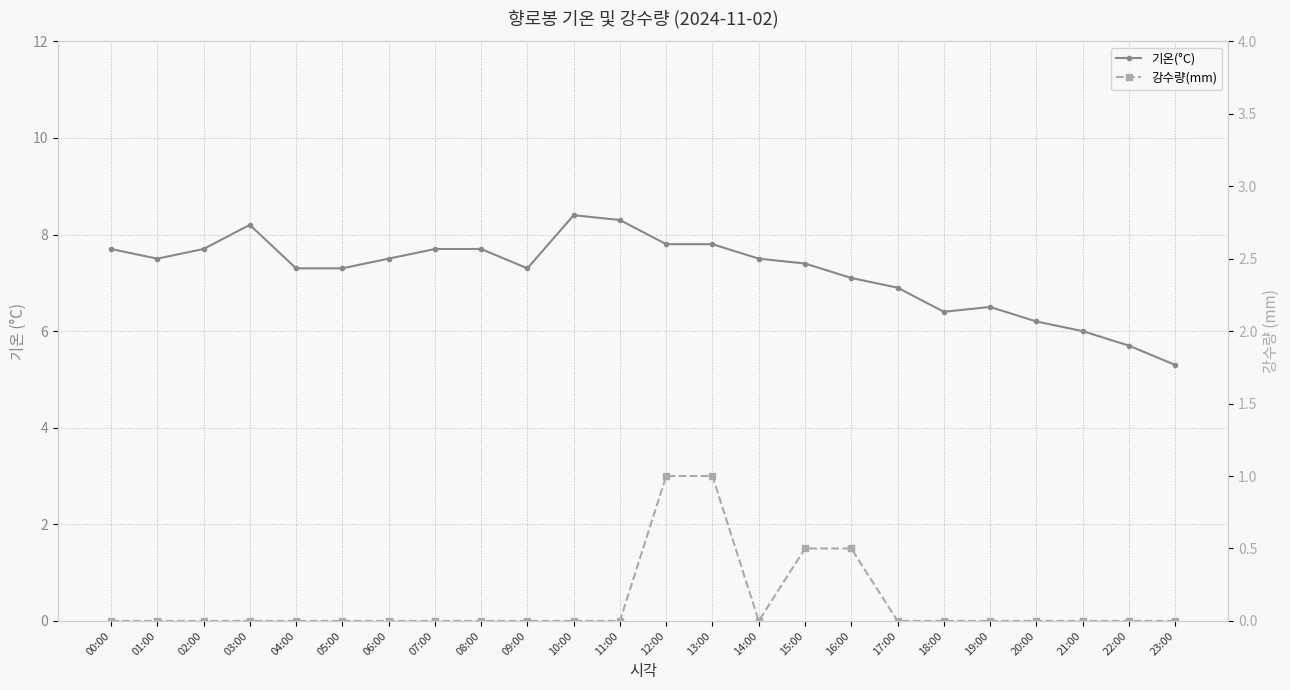

Which series changed the most between 05:00 and 19:00?

기온(°C)